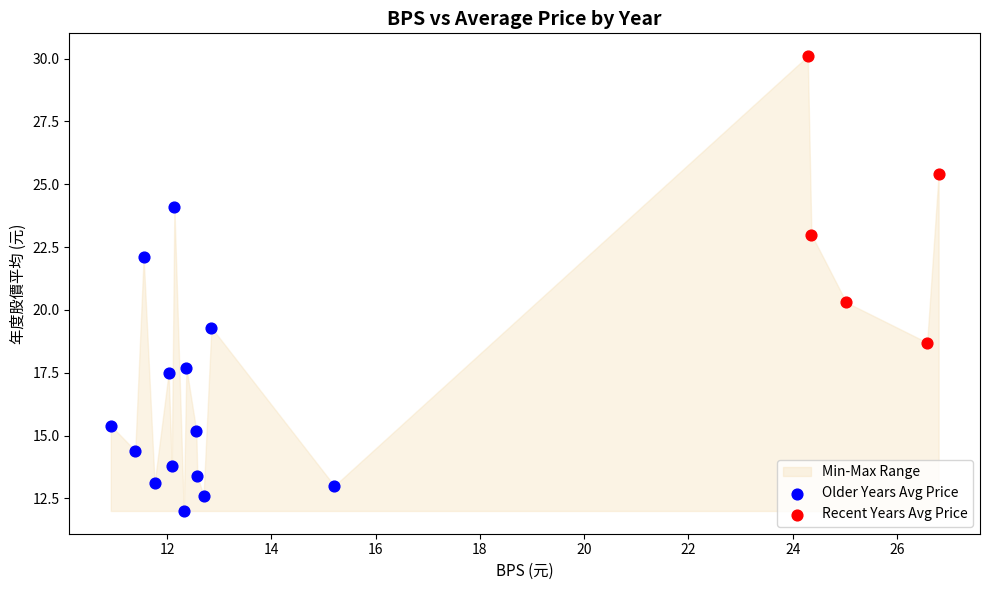

Which series contains the highest Y value?

Recent Years Avg Price